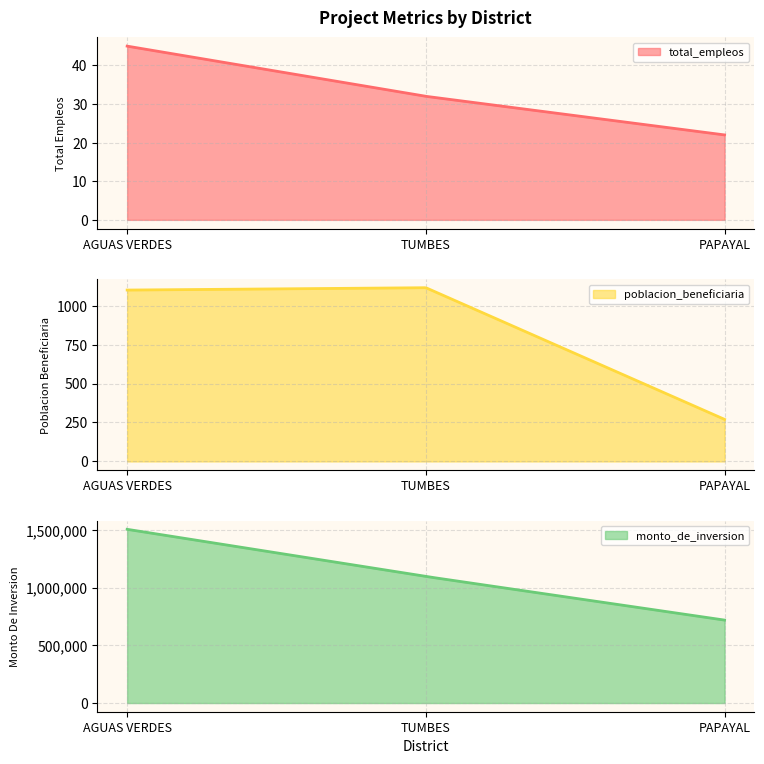

Rank the categories by poblacion_beneficiaria value from lowest to highest.

PAPAYAL, AGUAS VERDES, TUMBES